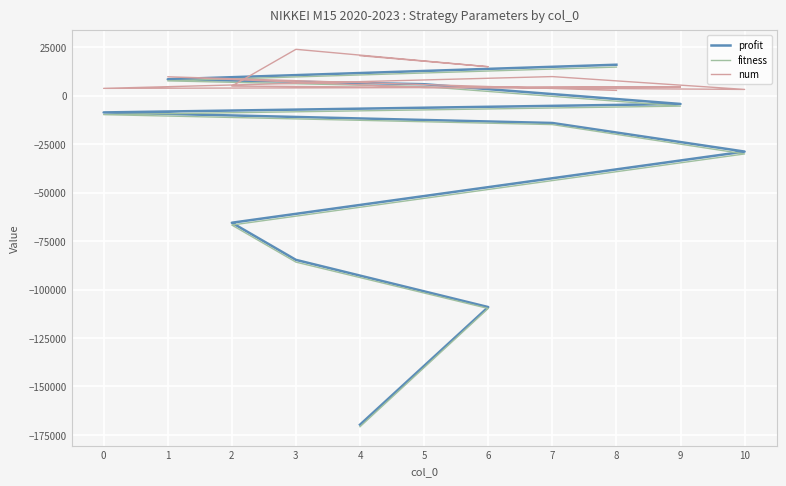

What is the label of the 9th point from the right?

5